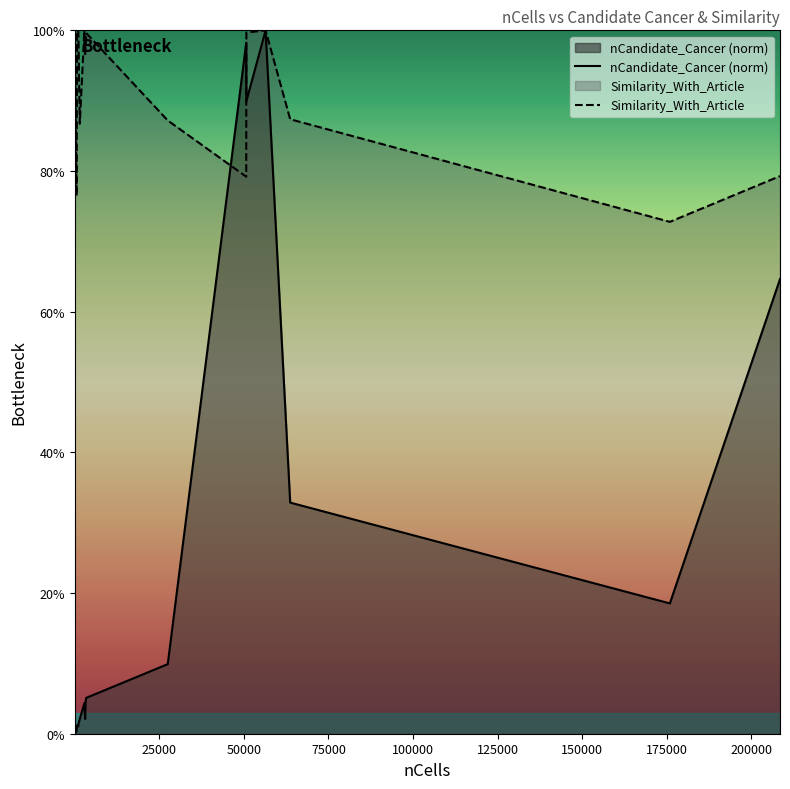

Does the chart display data point markers on the line(s)?

No